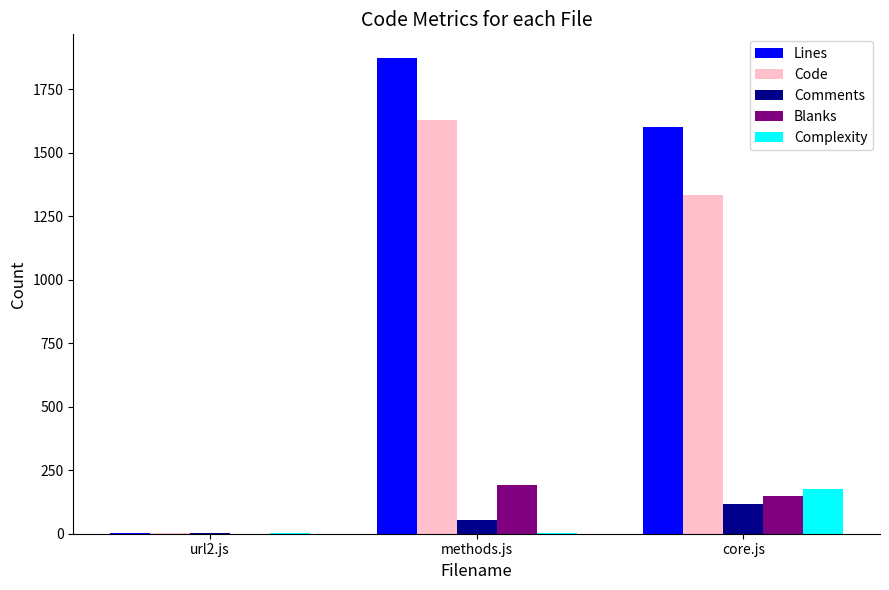

What is the difference between the Complexity values at url2.js and core.js?

177